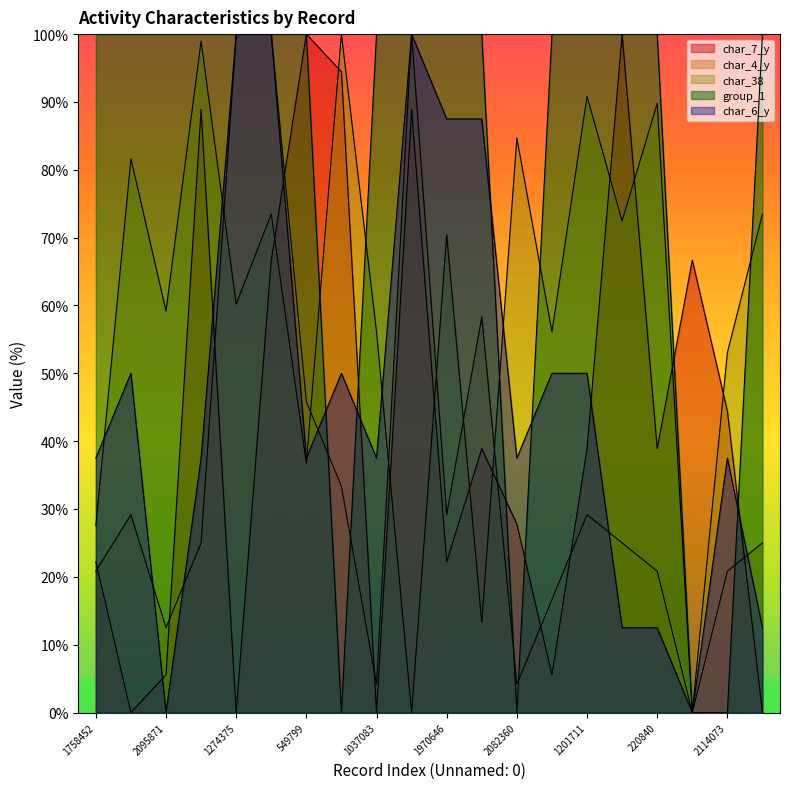

Which series has the largest total across all categories?

group_1